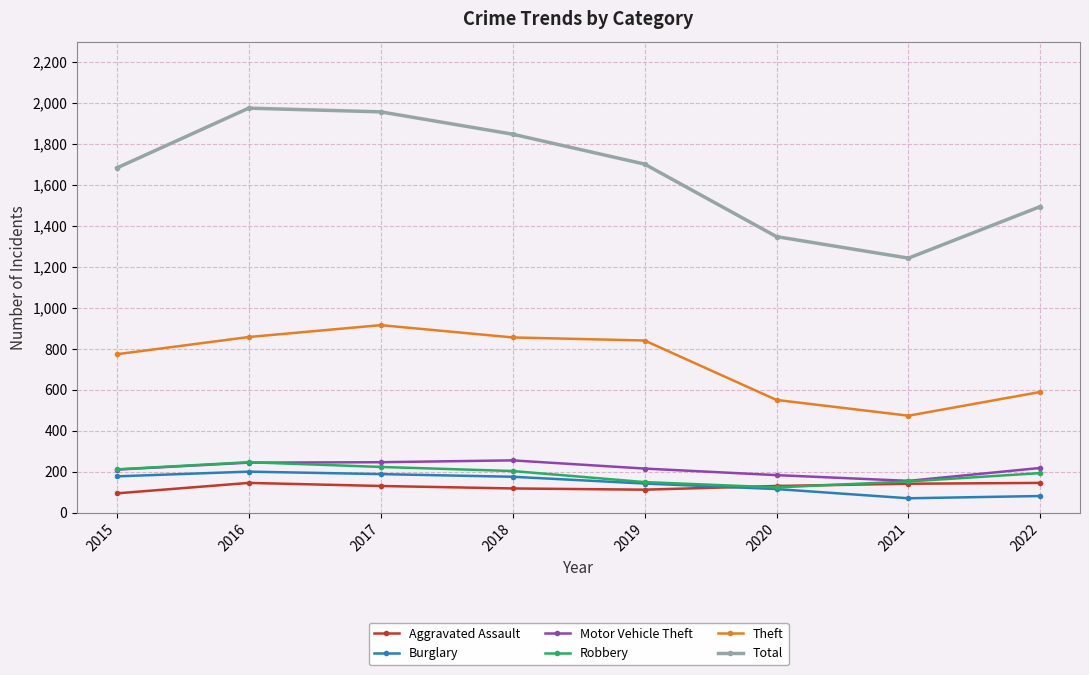

The Robbery series shows 310 at 2018. True or false?

False